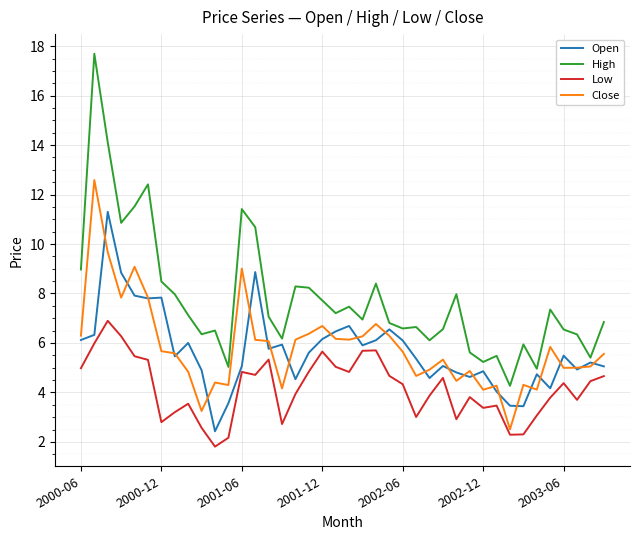

True or false: High and Low cross at least once.

False